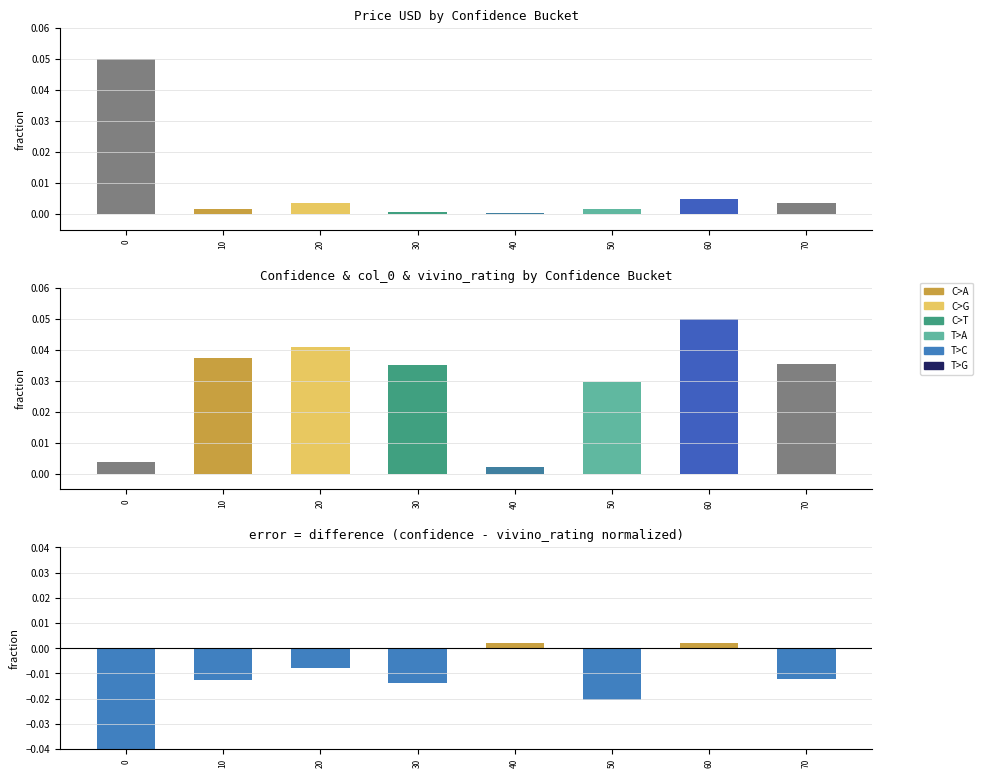

At how many categories does at least one series exceed 0?

8